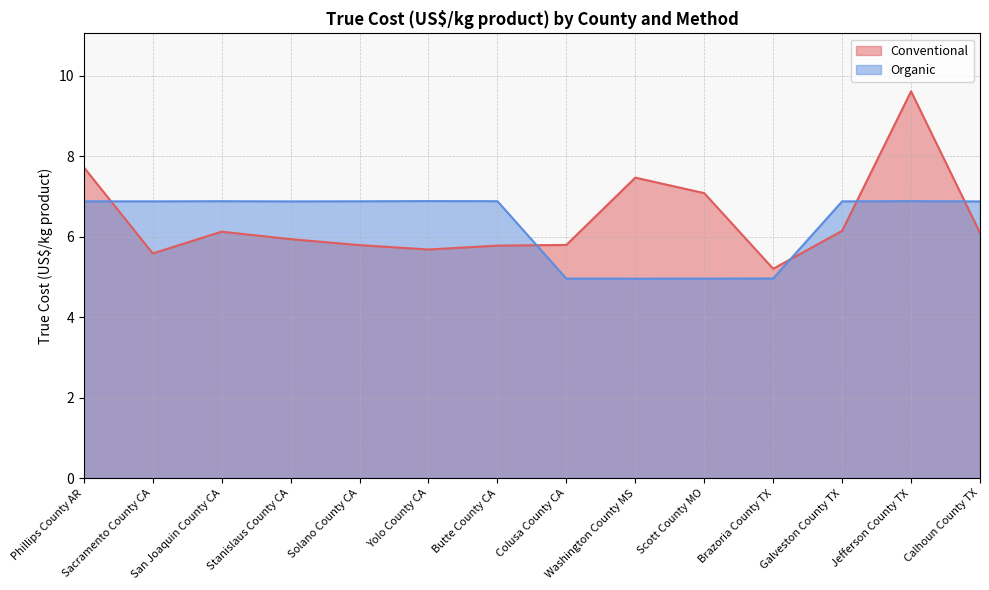

What are all the series names shown in the legend?

Conventional, Organic